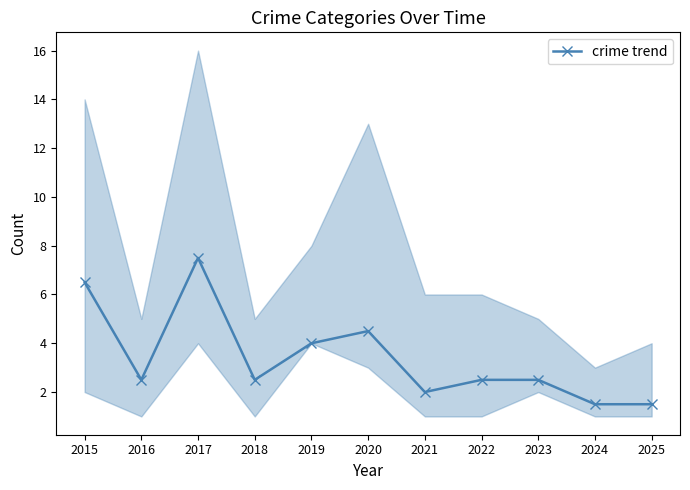

What is the value of the 9th point from the left?

2.5